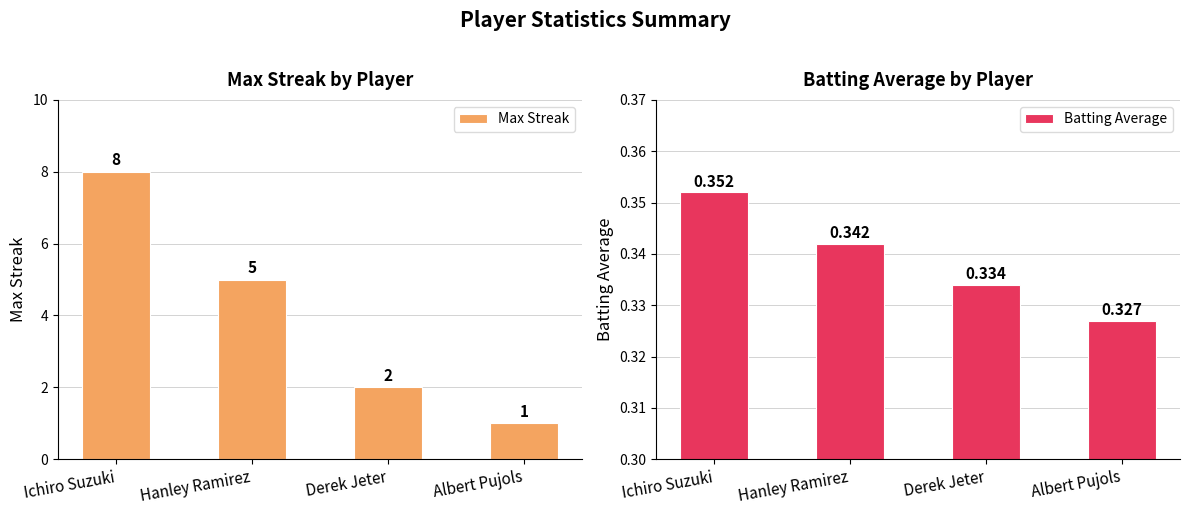

What is the label of the 4th bar from the left?

Albert Pujols